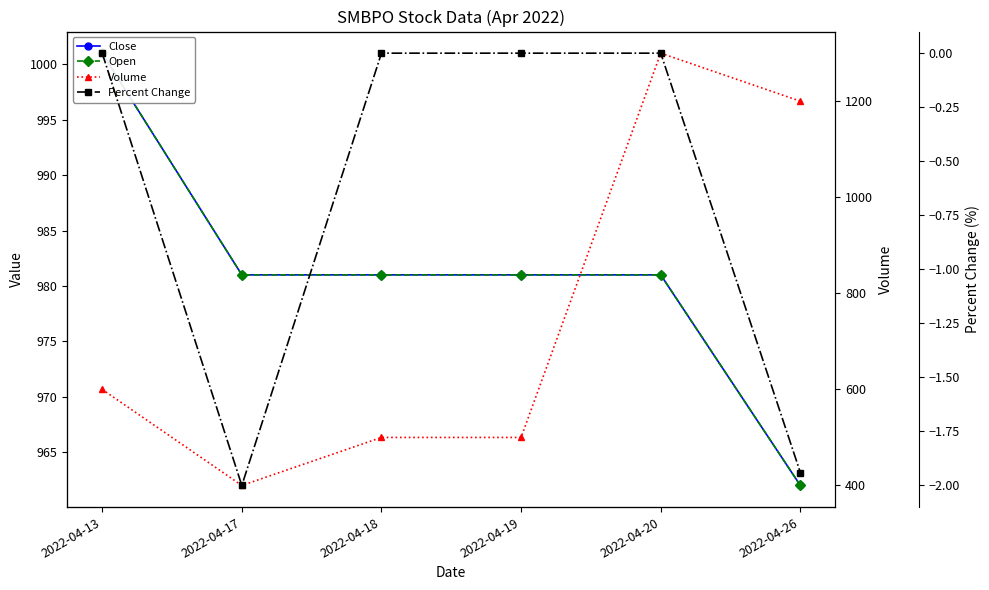

What value does the Close series have at 2022-04-26?

962.0